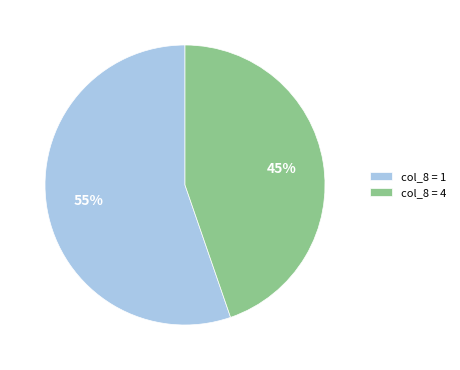

Rank the categories by value from highest to lowest.

col_8 = 1, col_8 = 4